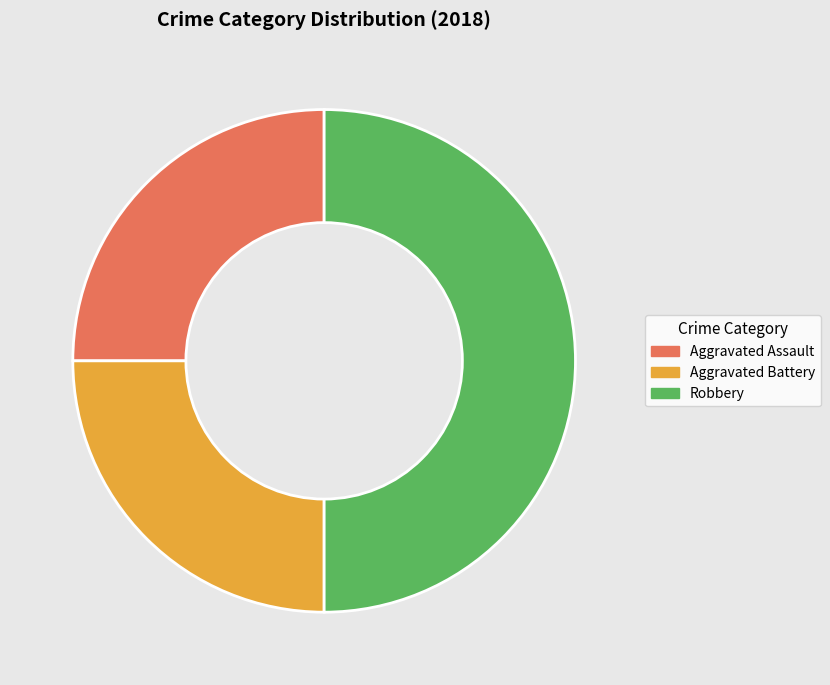

What is the ratio of the value at Aggravated Assault to the value at Robbery?

0.5